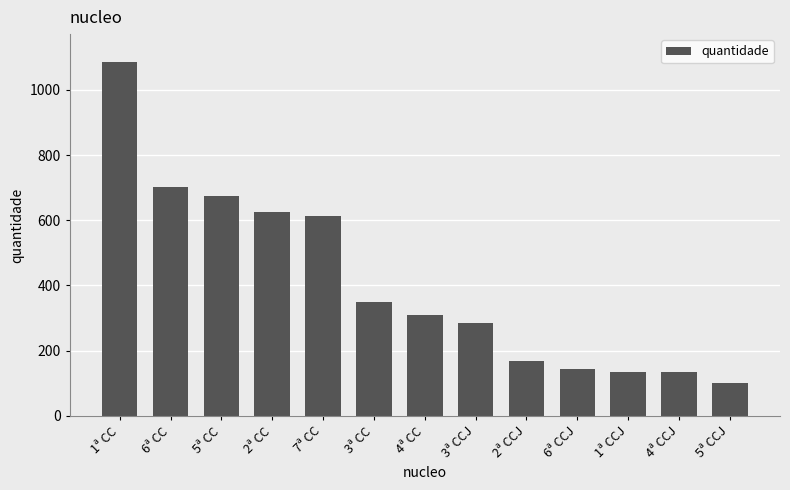

How many values are below 310?

6